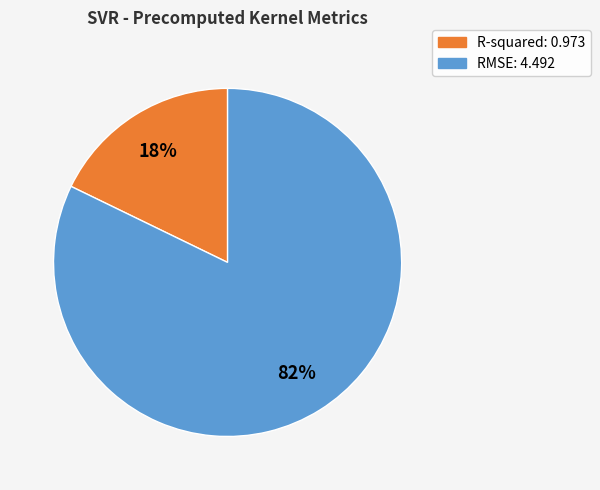

To the nearest percent, what percentage of the pie is RMSE?

82%